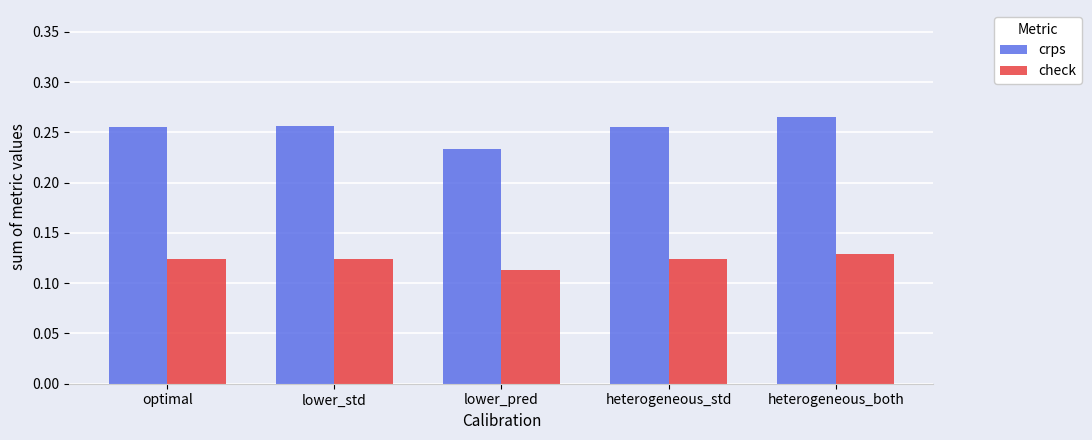

The value of check at heterogeneous_both is 0.2. True or false?

False